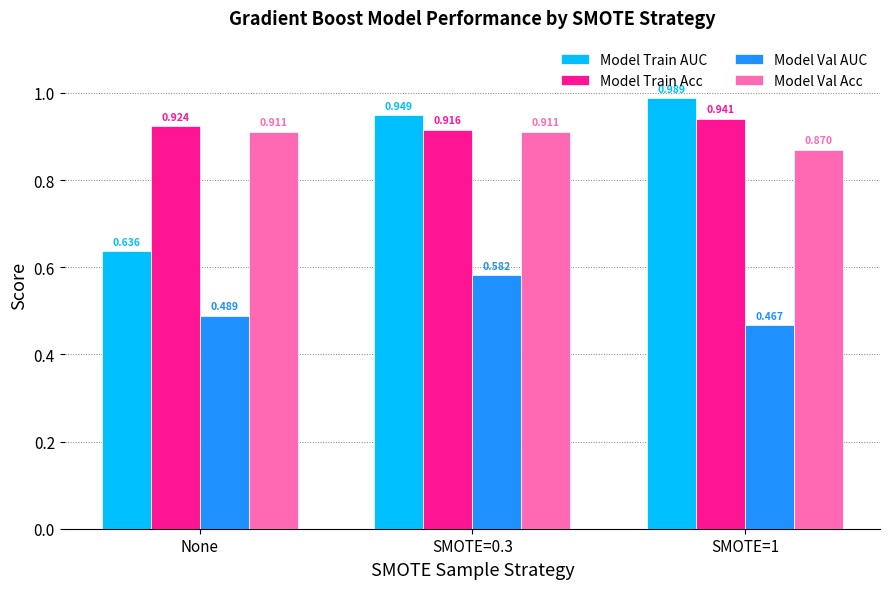

What is the label of the 2nd bar from the left?

SMOTE=0.3